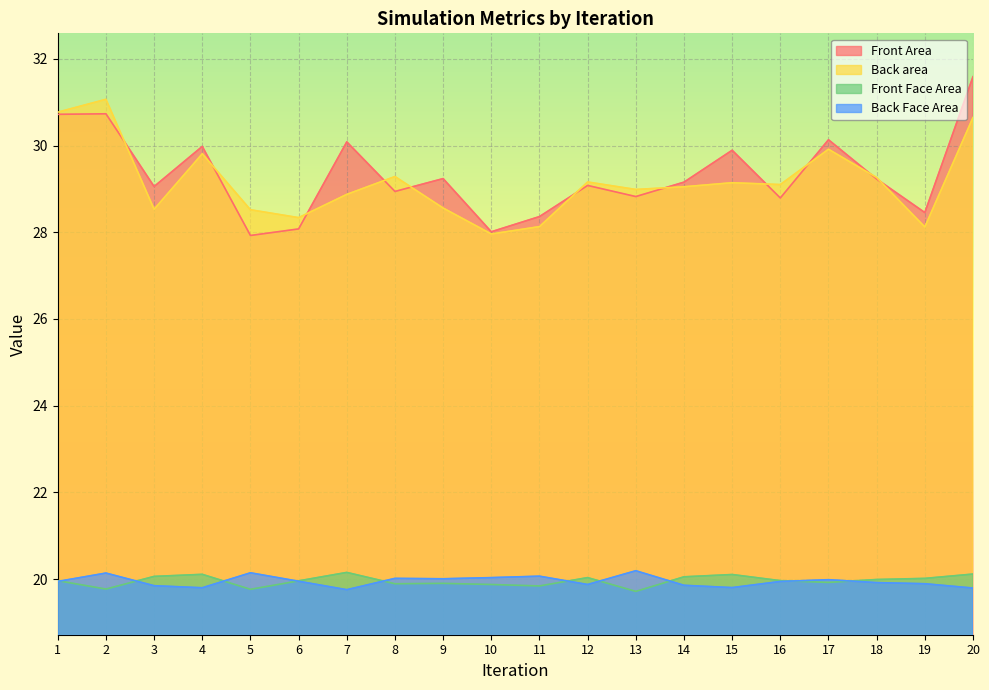

Rank the series by their maximum value, from highest to lowest.

Front Area, Back area, Back Face Area, Front Face Area